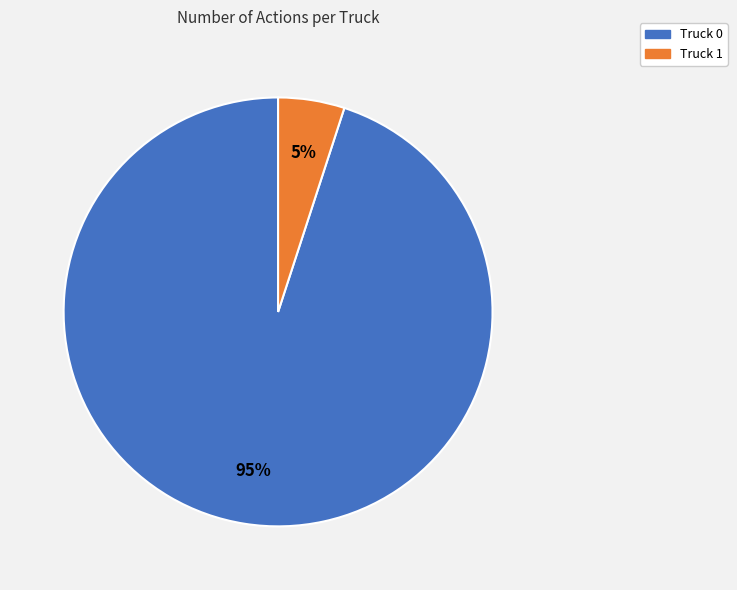

True or false: Truck 0 accounts for 95% of the total.

True